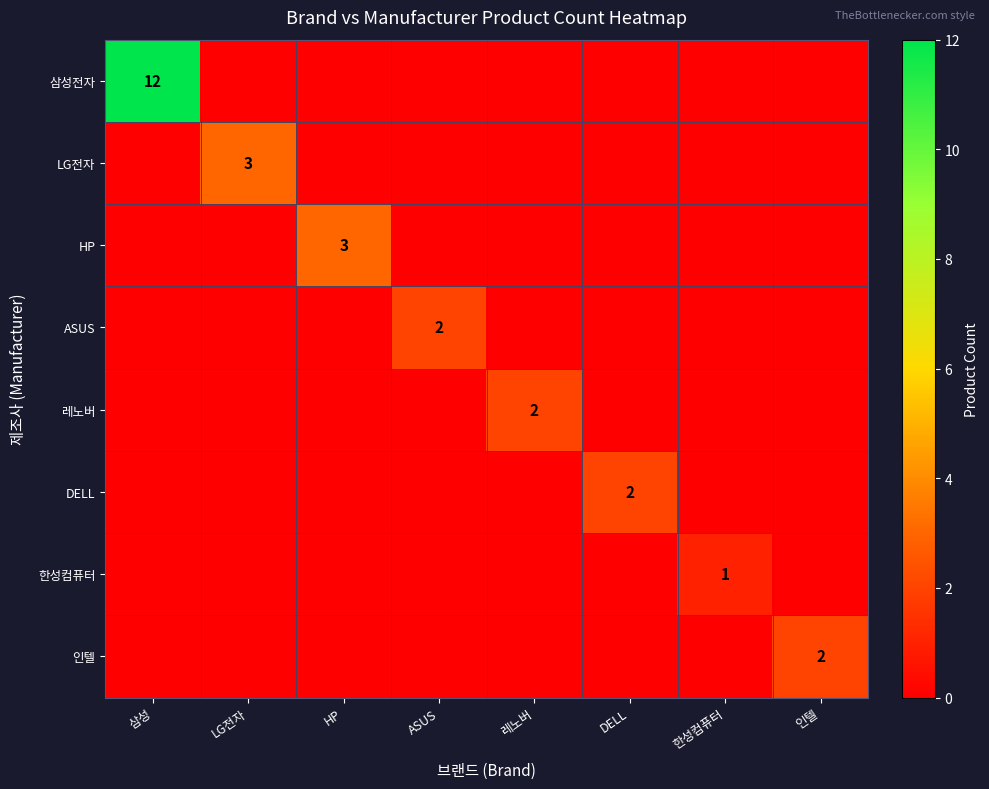

Is it true that LG전자 equals 3 at LG전자?

True